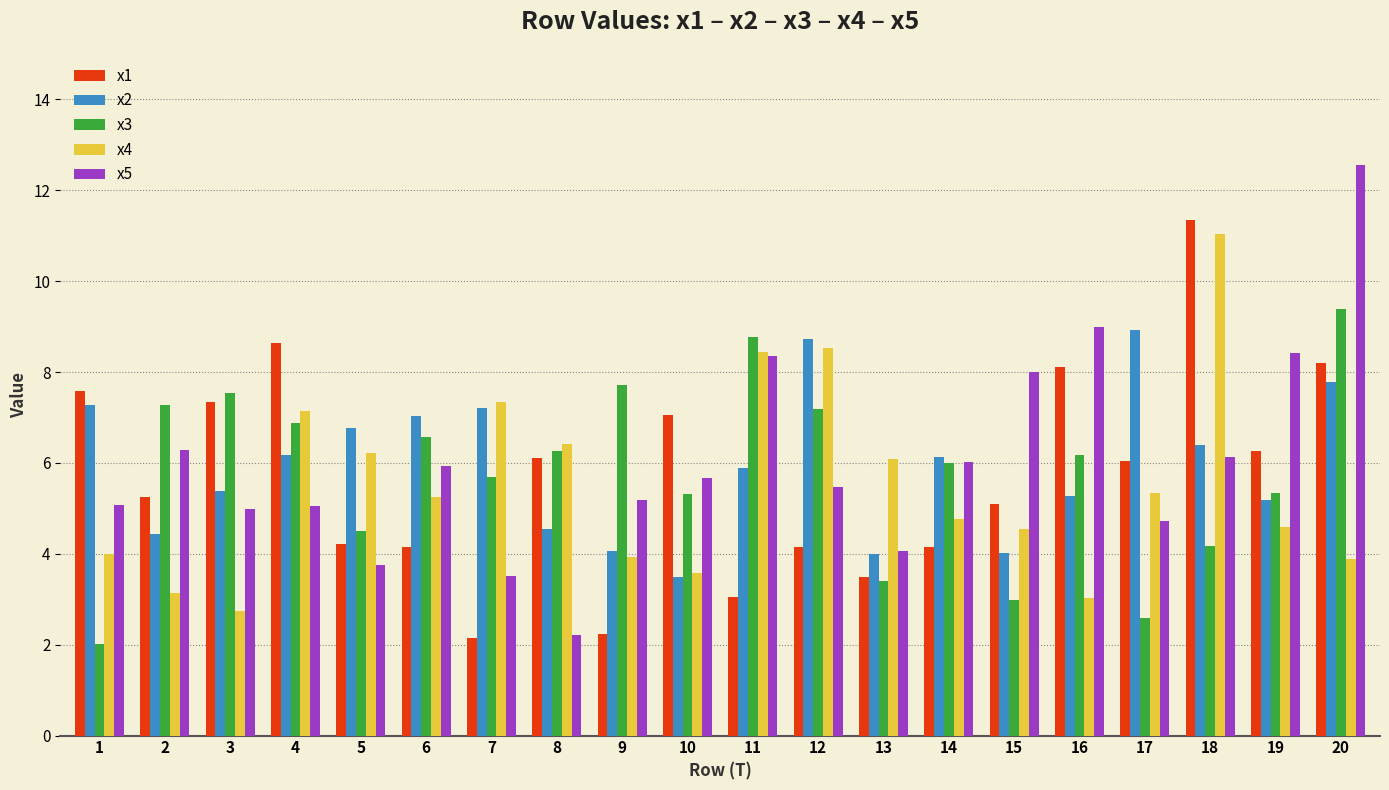

What is the total value across all series at 4?

33.9